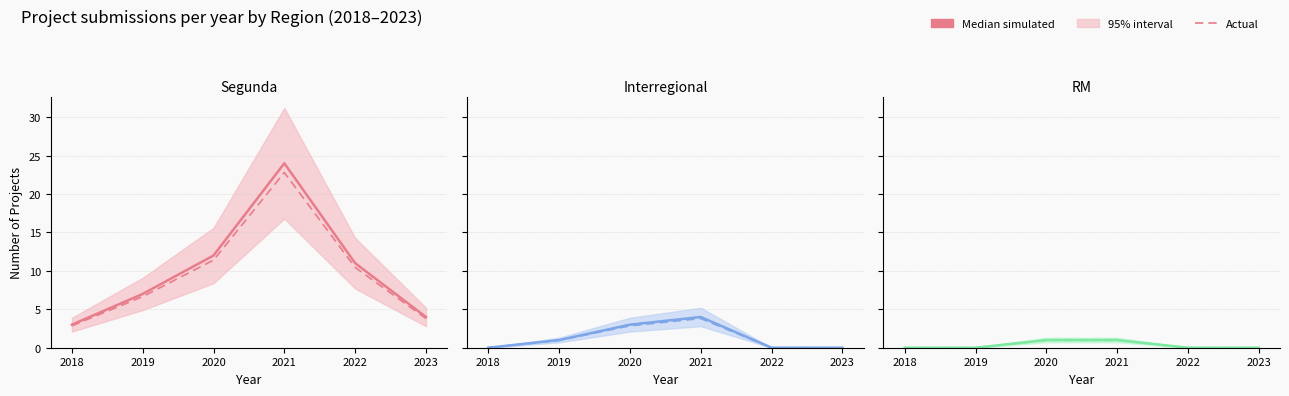

What is the average value of the Actual series?

0.3